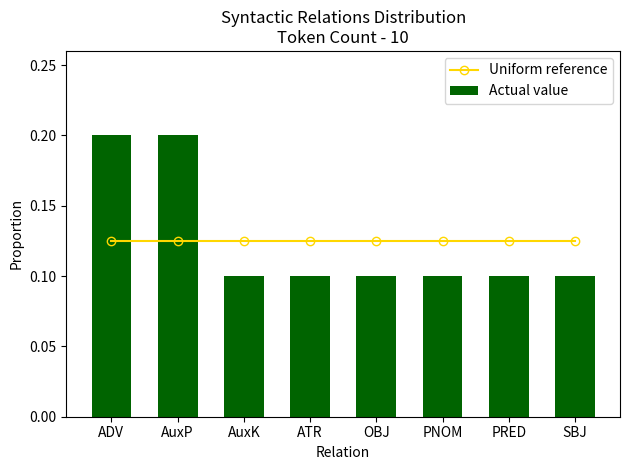

Does the chart contain any negative values?

No